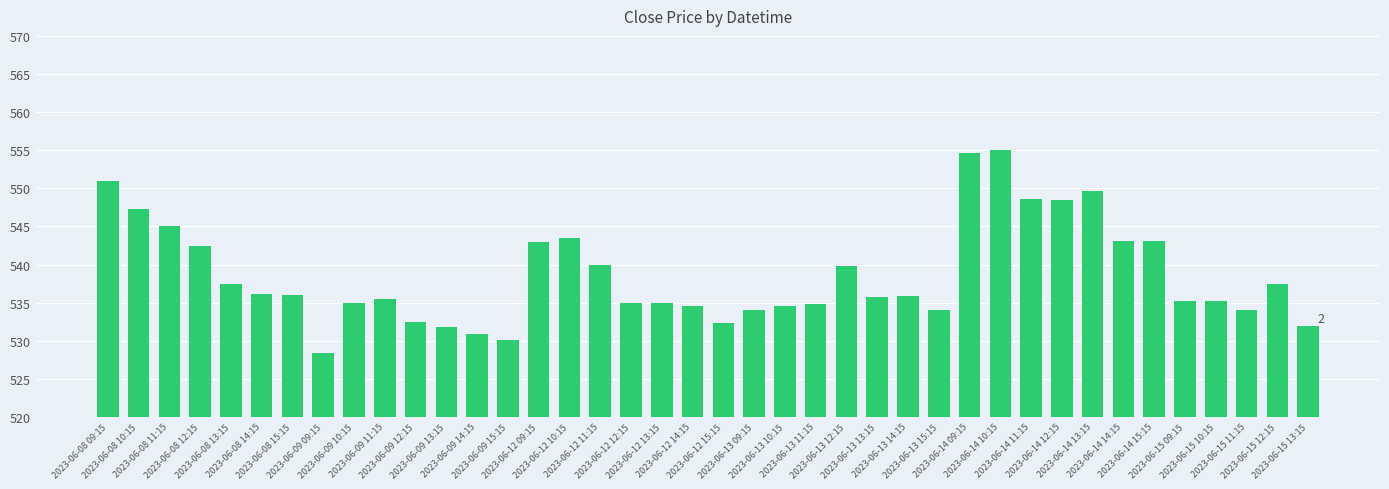

How many categories are shown in the chart?

40